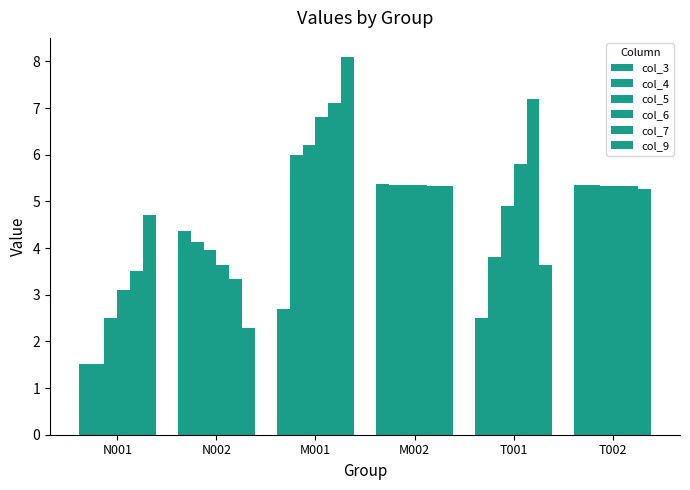

How many data points in col_7 are above 5?

4